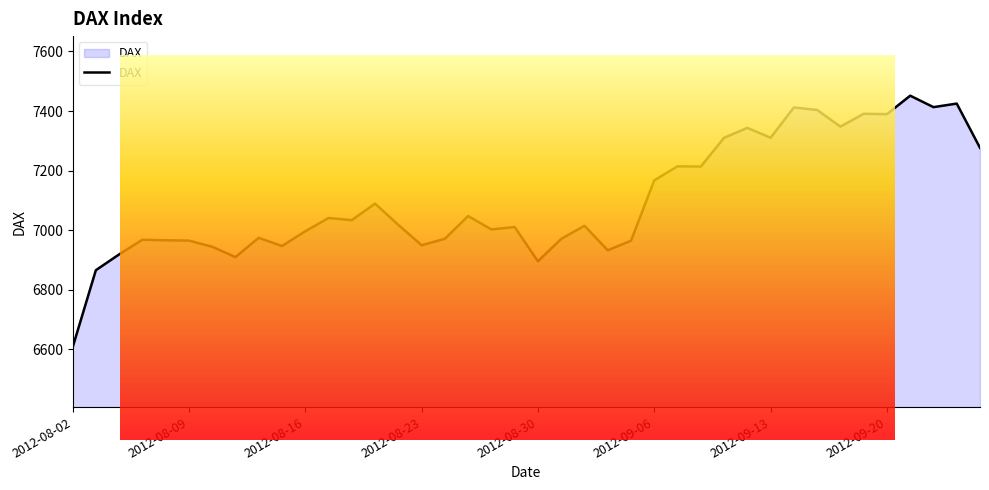

What is the sum of all values?

284072.3